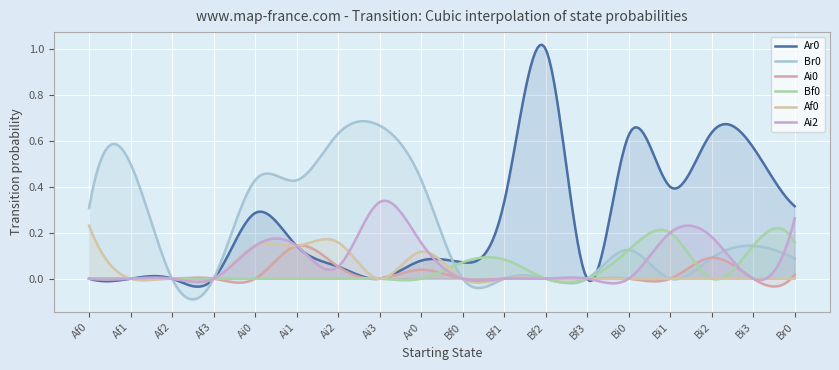

What is the label of the 2nd point from the right?

Bi3